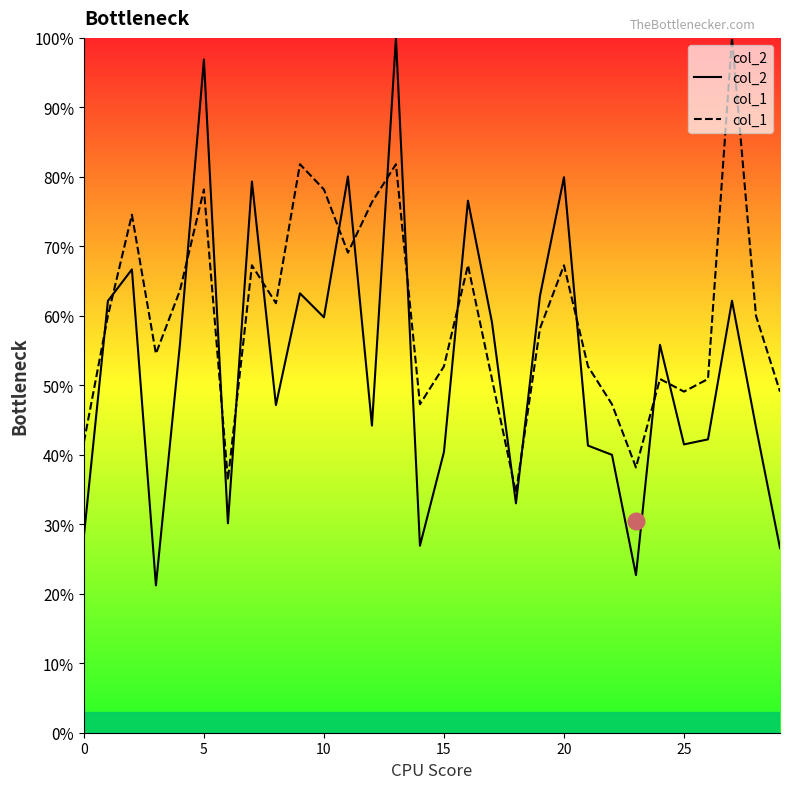

What is the label of the 14th point from the left?

13